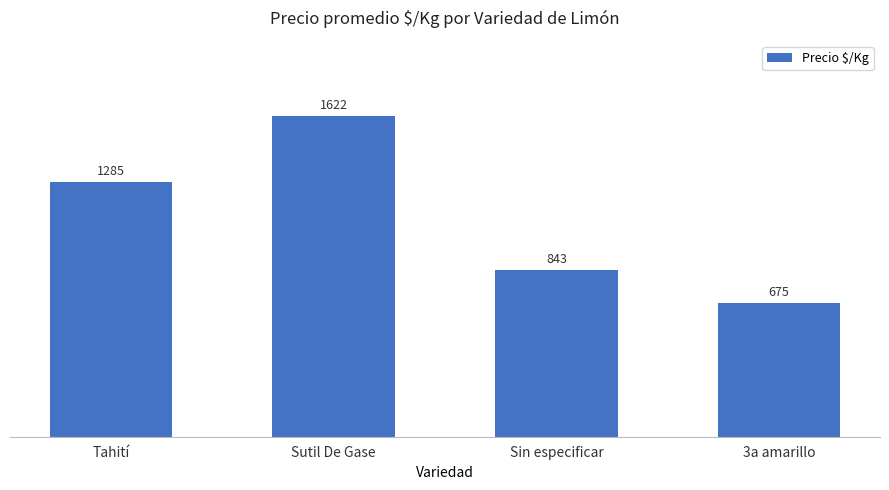

The chart shows a value of 207 at 3a amarillo. True or false?

False